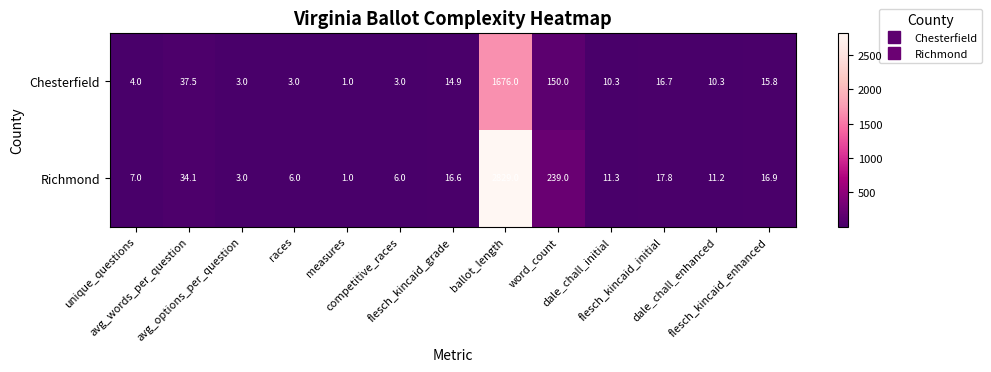

What is the maximum value for Chesterfield?

1676.0